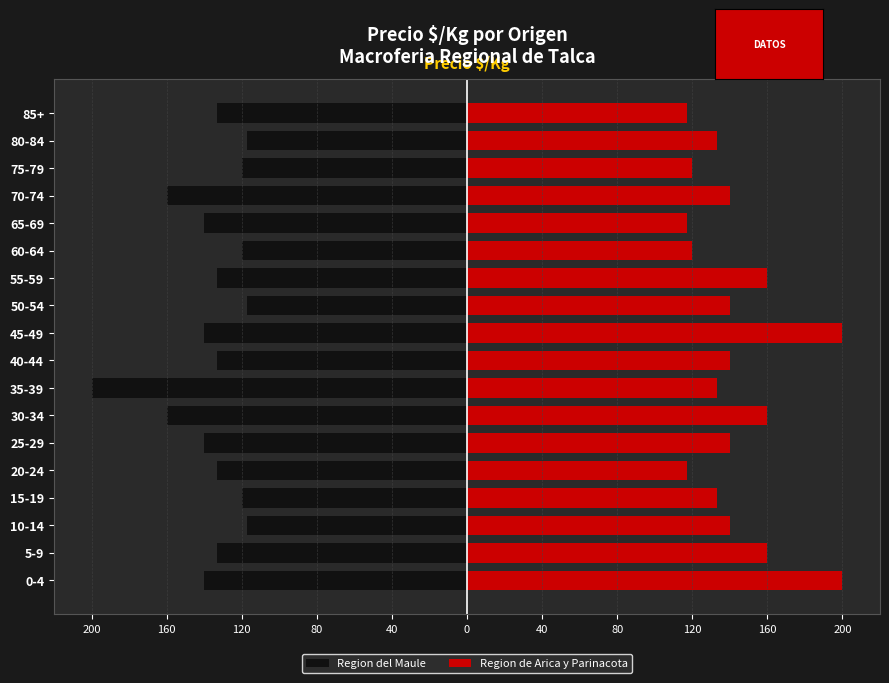

The value of Region del Maule at 25-29 is -59. True or false?

False